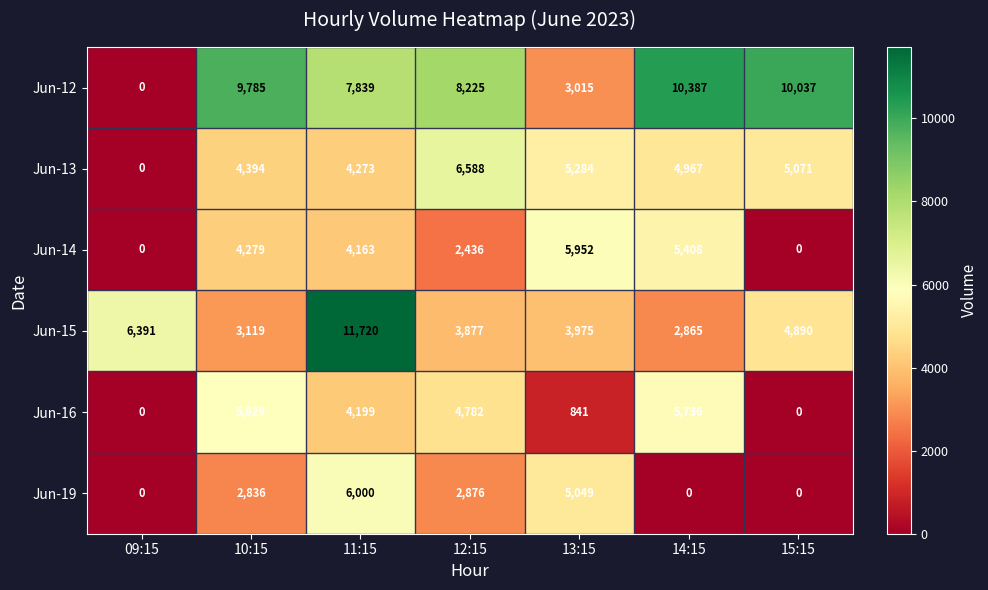

How many series are shown in this chart?

6